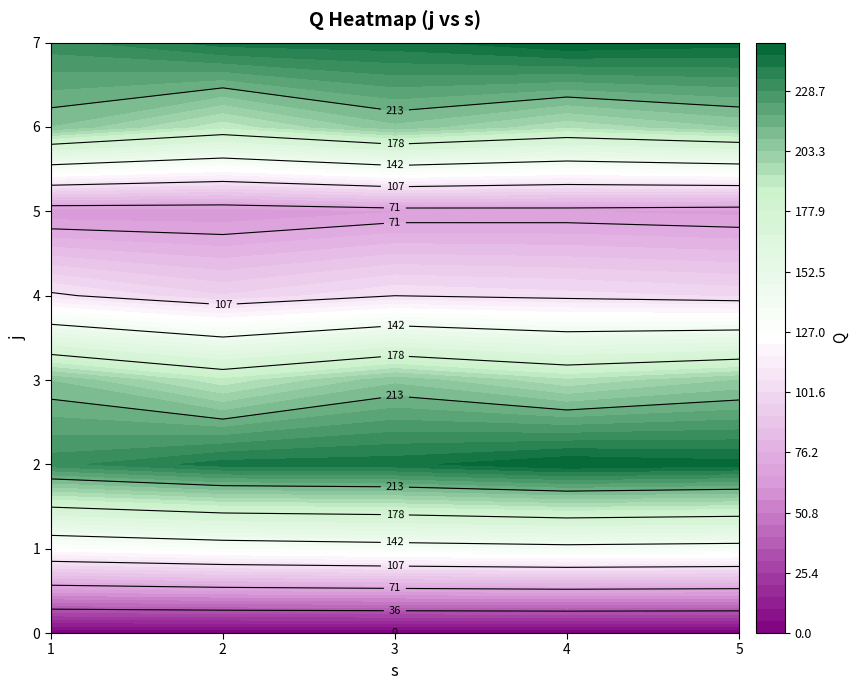

Reading left to right, extract all data points from this chart.

0: 0=0.0	1=0.0	2=0.0	3=0.0	4=0.0
1: 0=125.5	1=131.3	2=134.5	3=137.1	4=135.2
2: 0=231.8	1=241.2	2=242.2	3=249.0	4=246.2
3: 0=208.1	1=189.4	2=206.7	3=193.8	4=203.3
4: 0=108.5	1=96.9	2=106.6	3=103.7	4=100.5
5: 0=61.4	1=61.4	2=65.6	3=66.1	4=64.3
6: 0=208.1	1=189.4	2=206.7	3=193.8	4=203.3
7: 0=231.8	1=241.2	2=242.2	3=249.0	4=246.2